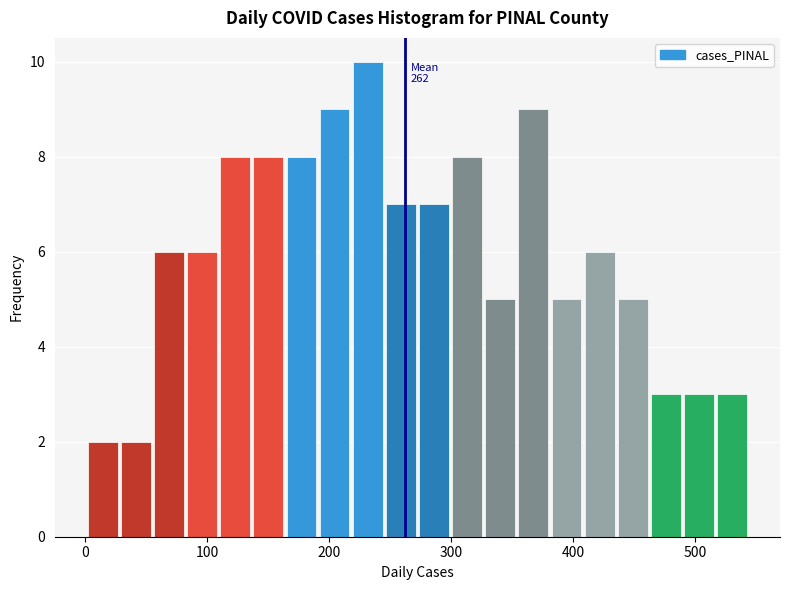

Read against the x-axis, roughly where is the centre of the tallest bar?

230